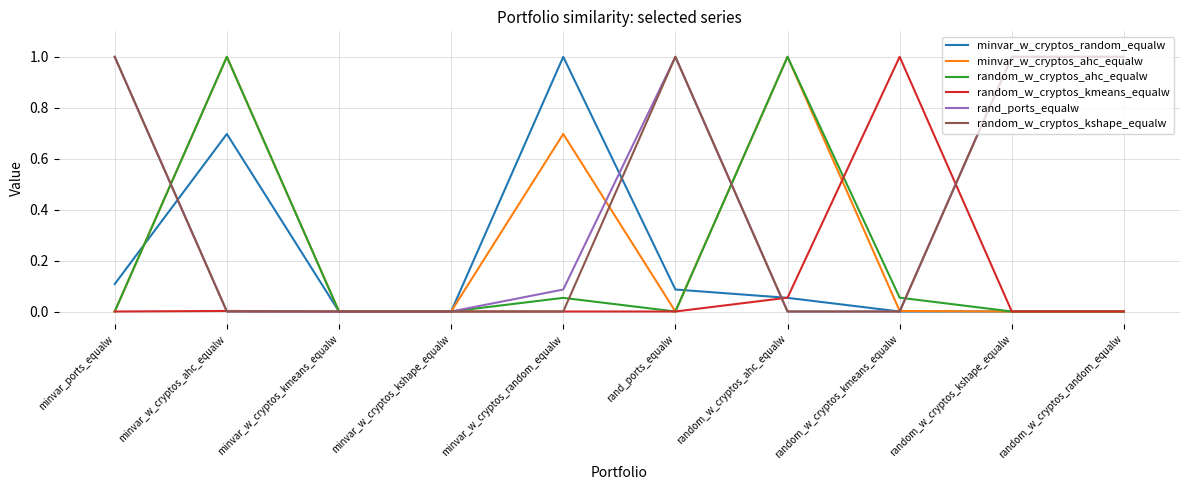

What is the average value of the rand_ports_equalw series?

0.4